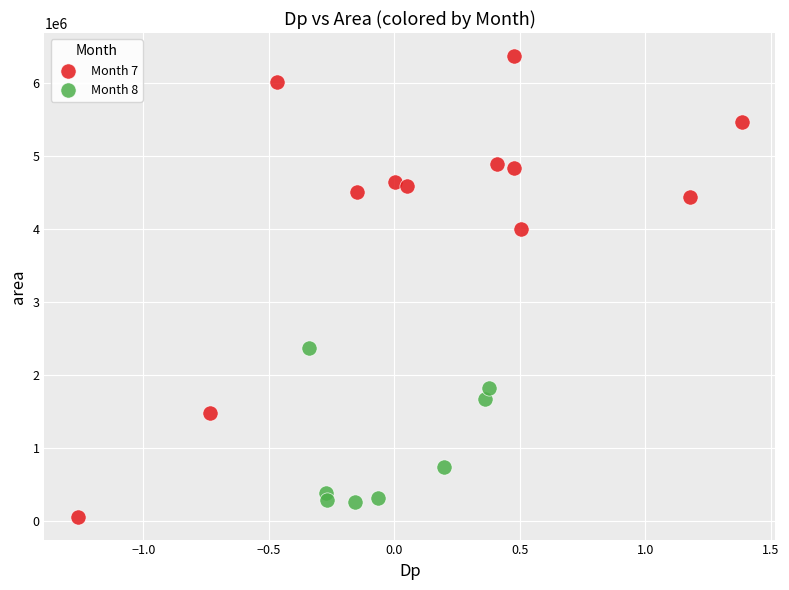

Which series has the widest spread of Y values?

Month 7